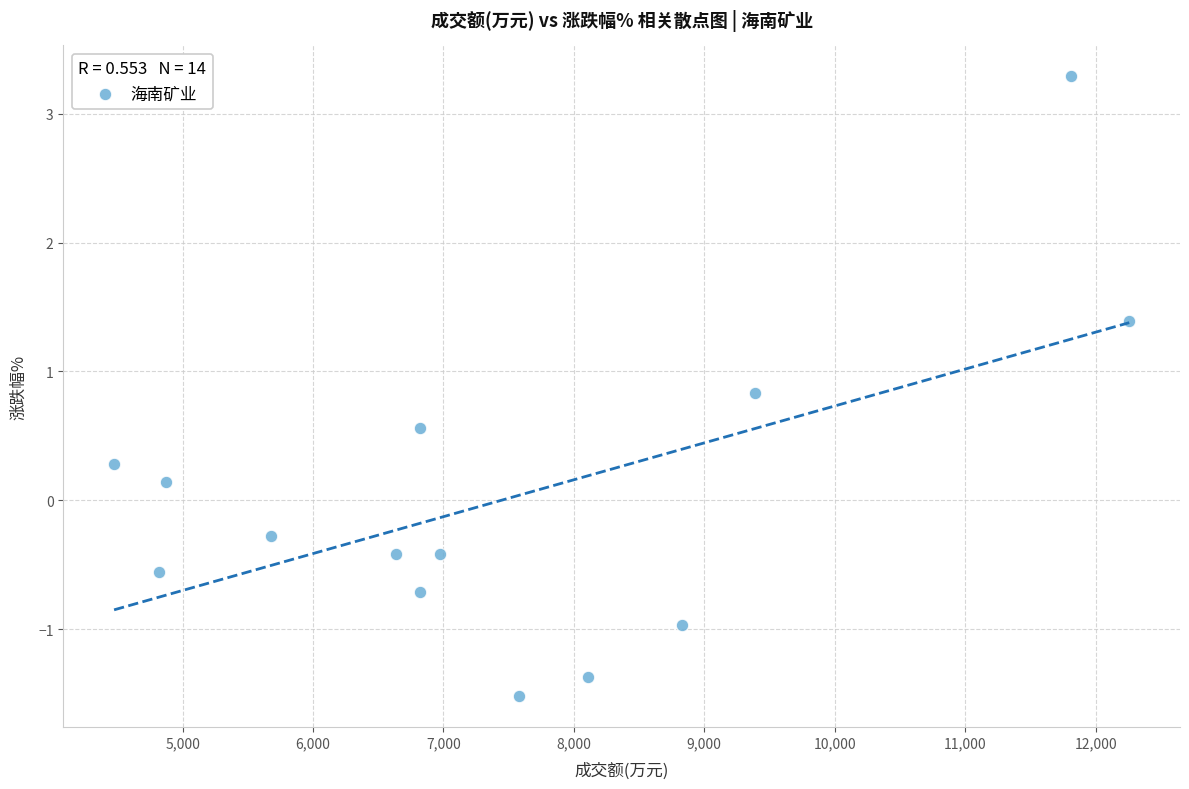

What is the range of Y values (max minus min)?

4.8